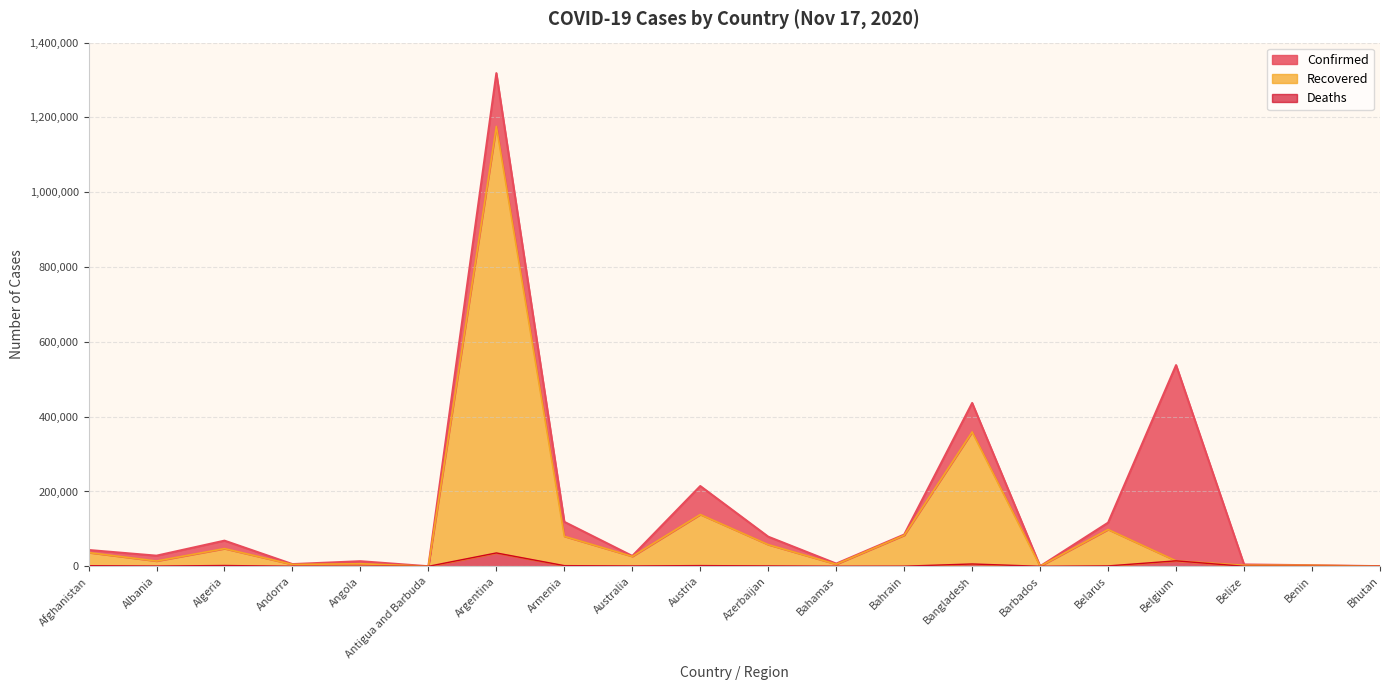

How many interior local valleys does the Deaths series have?

6